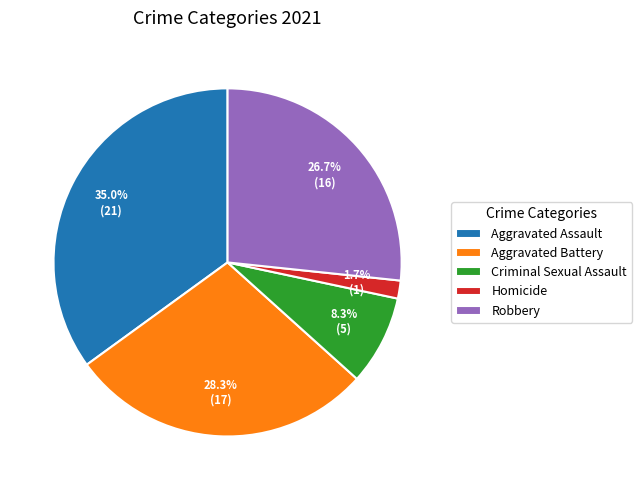

What percentage is the Criminal Sexual Assault slice, to the nearest percent?

8%